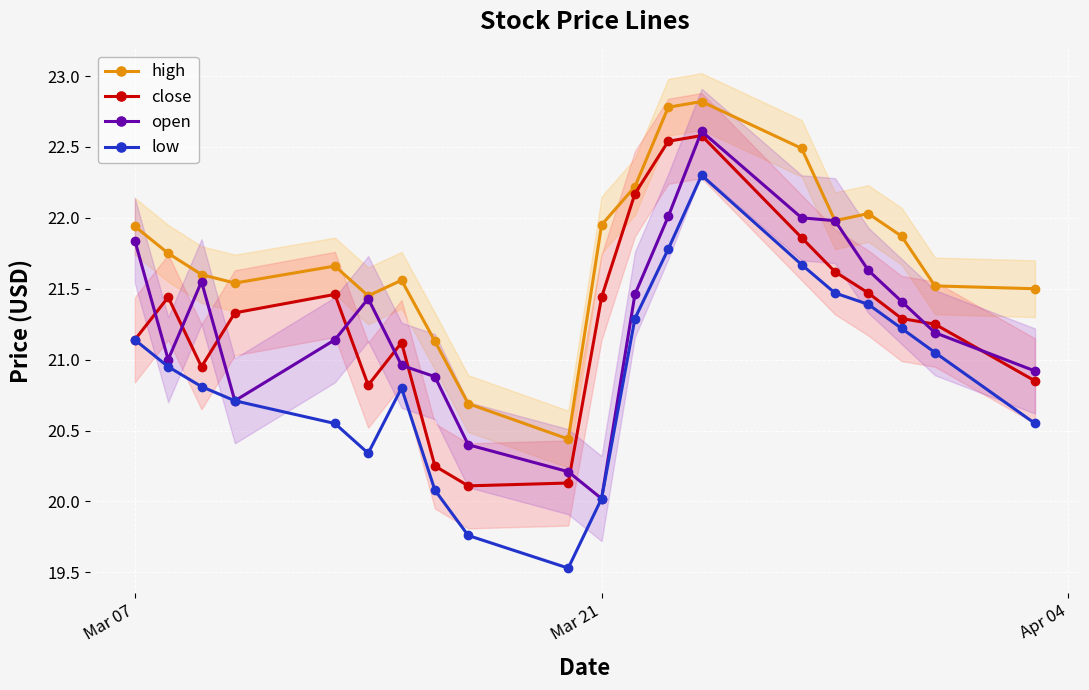

How many interior local peaks does the close series have?

4